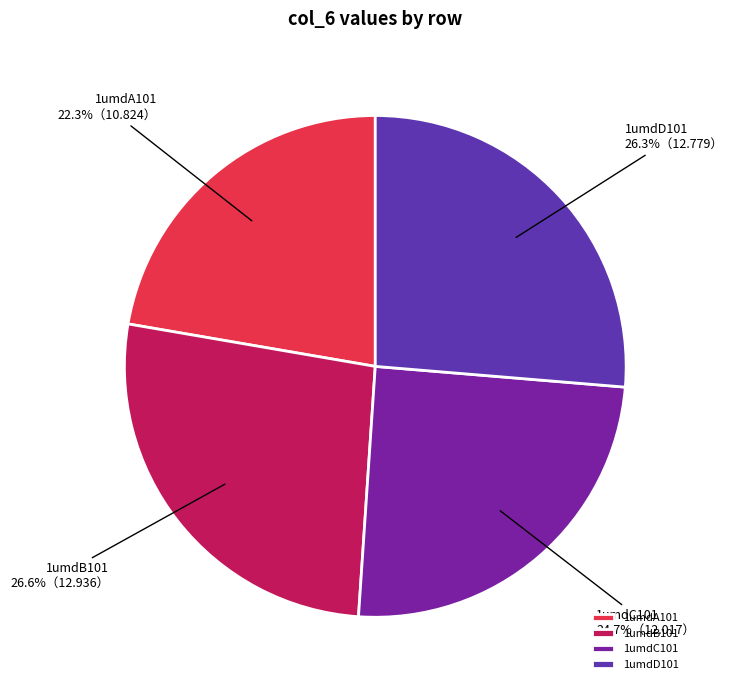

Is there a majority slice in this chart?

No